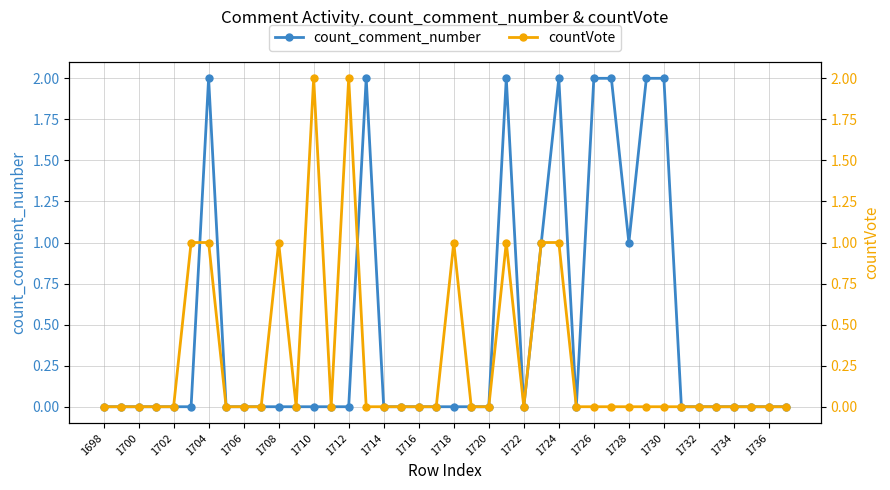

Which series has the largest total across all categories?

count_comment_number